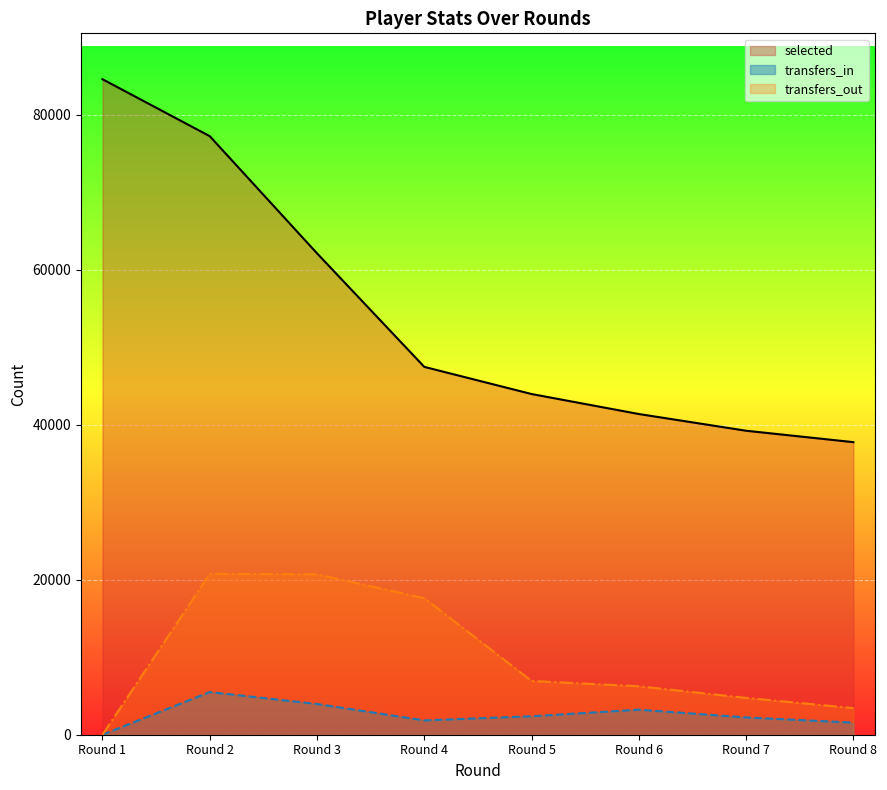

List the labels in order of transfers_in value, largest first.

Round 2, Round 3, Round 6, Round 5, Round 7, Round 4, Round 8, Round 1